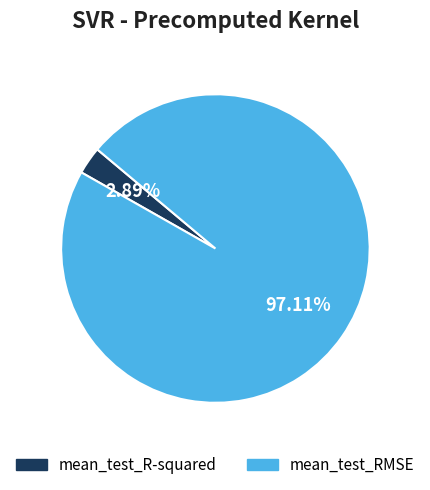

To the nearest percent, what percentage of the pie is mean_test_R-squared?

3%